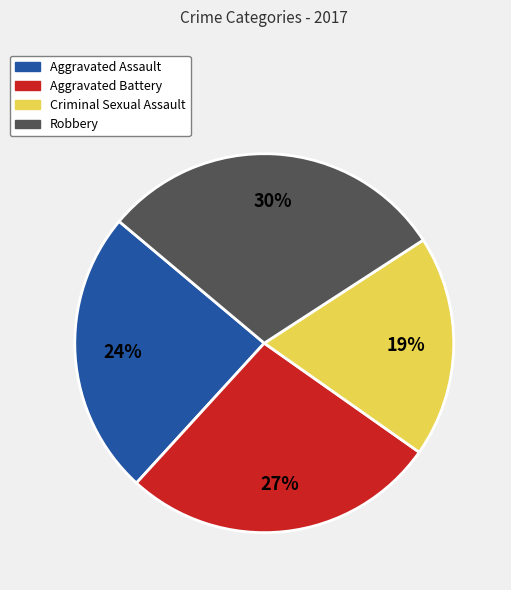

Count the number of slices in the pie.

4